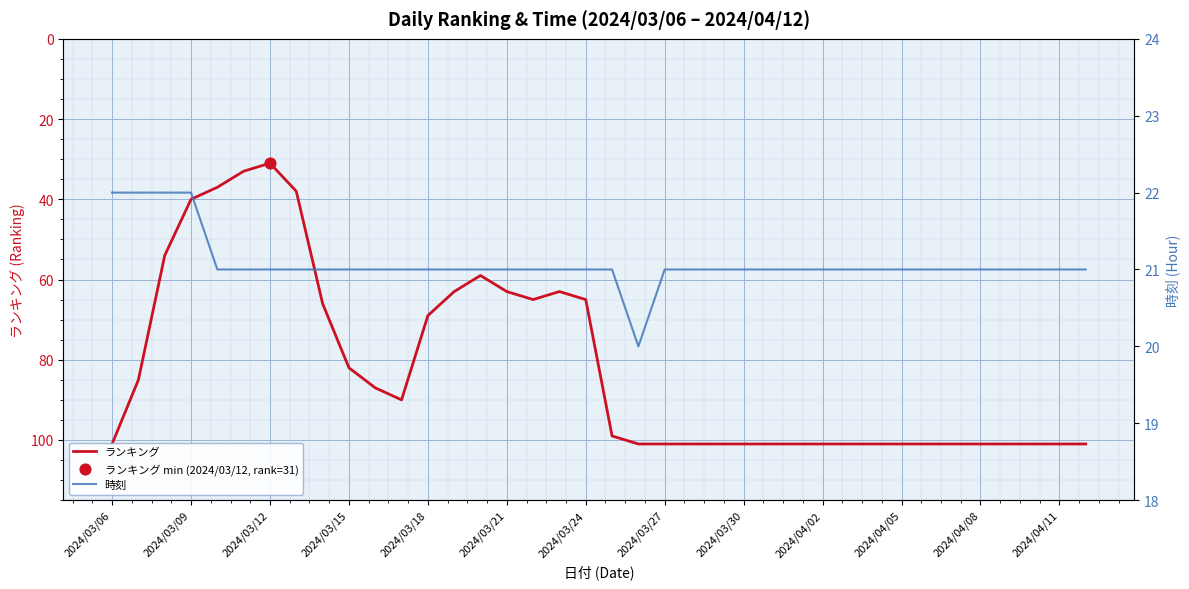

At which category is the sum across all series the highest?

2024/03/06